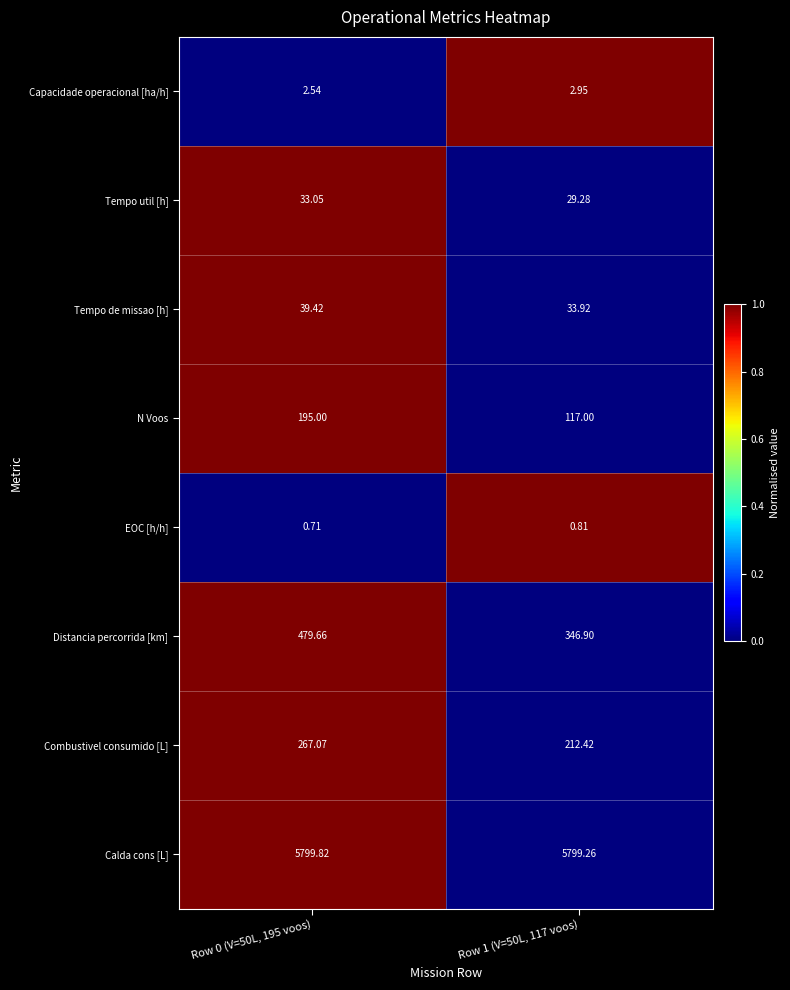

Which series has the largest range (max minus min)?

Distancia percorrida [km]